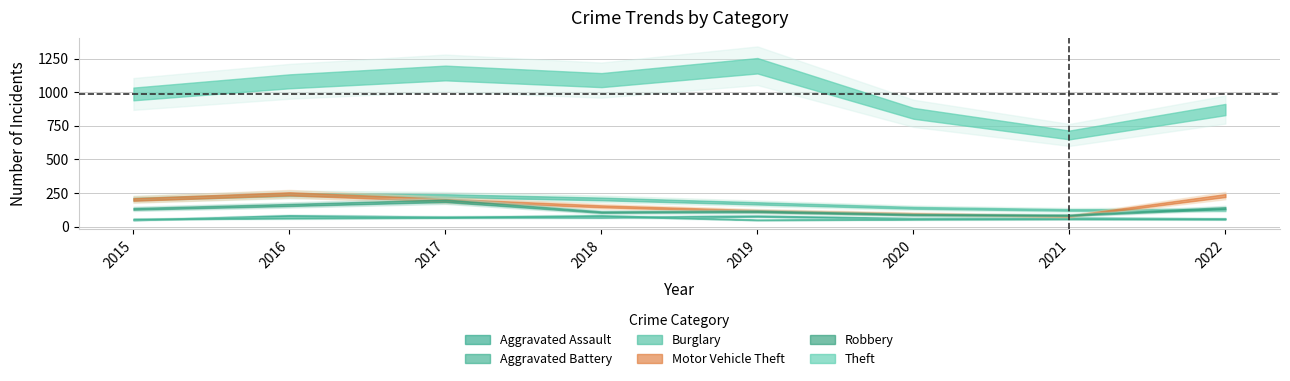

How many interior local peaks does the Aggravated Assault series have?

3